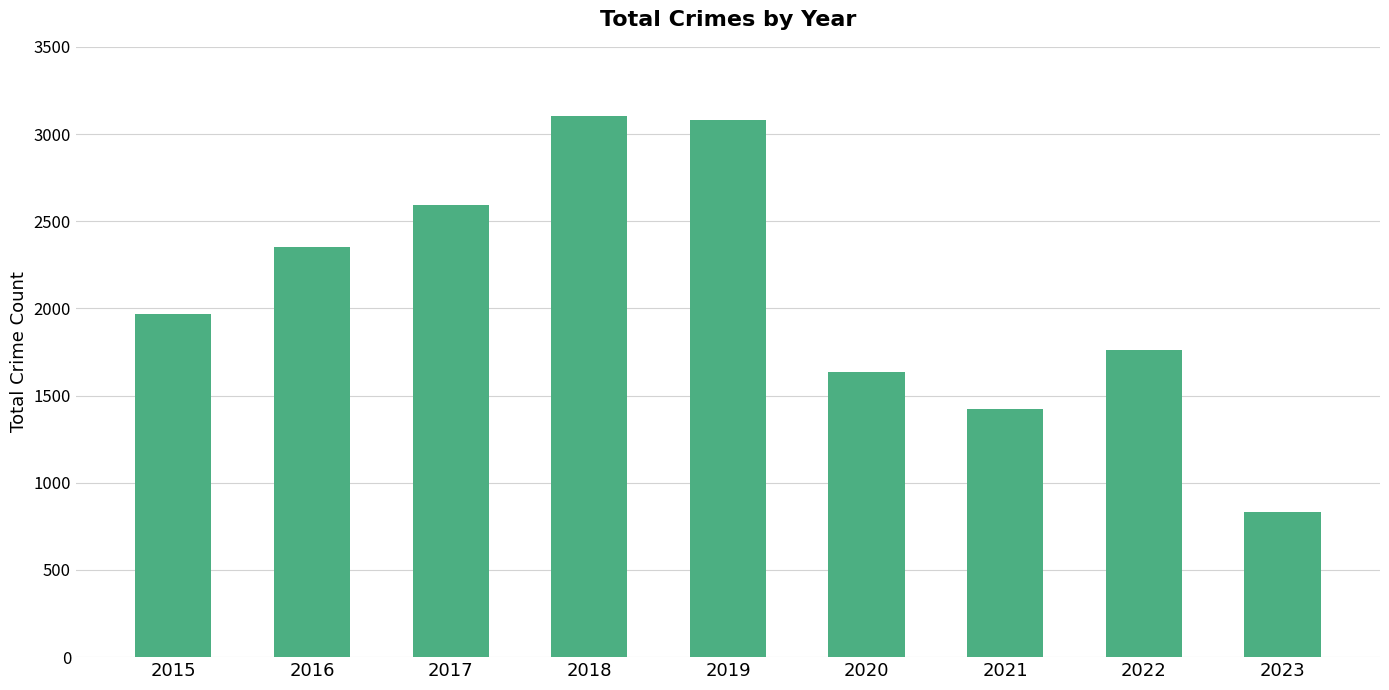

What is the sum of all values?

18742